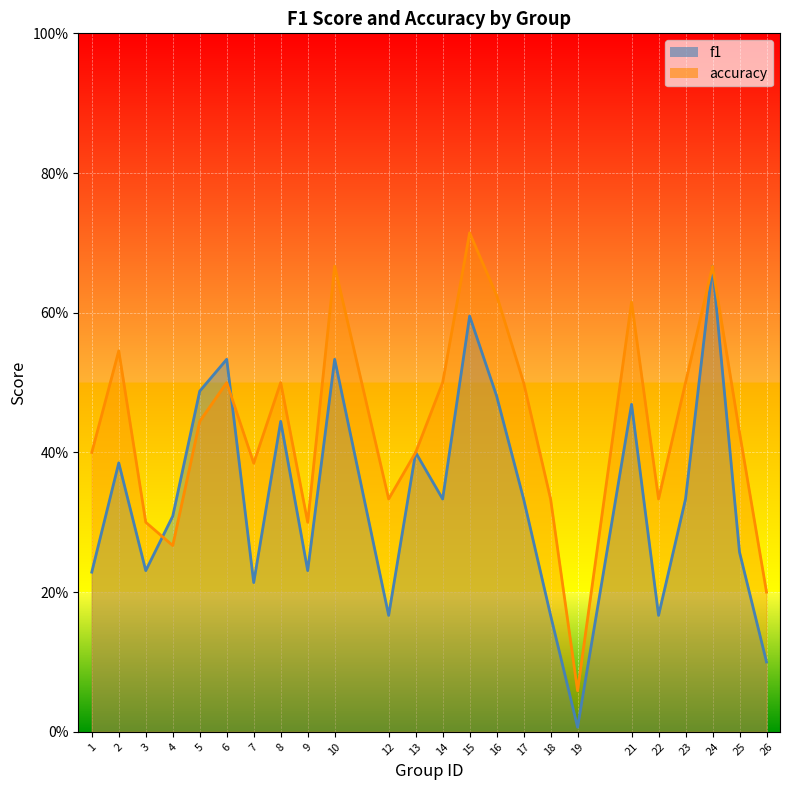

Is it true that accuracy equals 1.0 at 10?

False